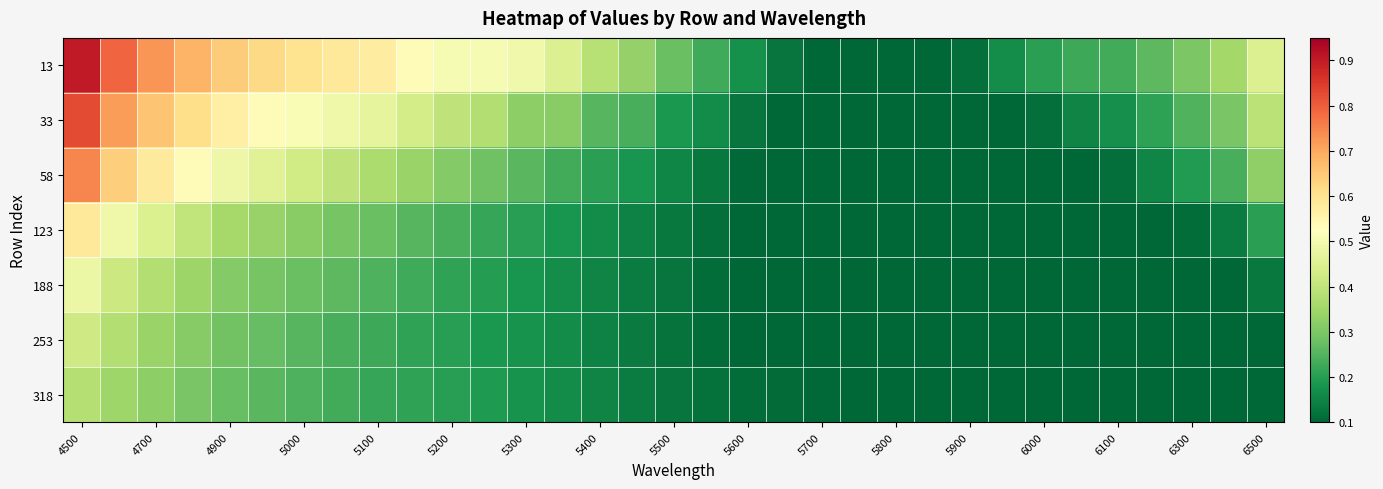

What is the maximum value shown in the chart?

0.9